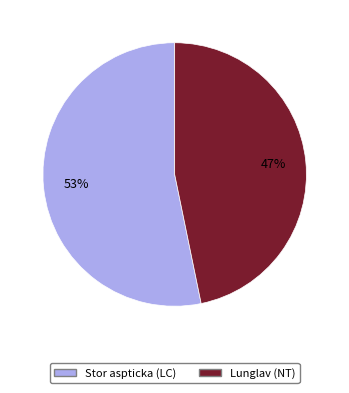

Is the sum of Stor aspticka (LC) and Lunglav (NT) greater than half?

Yes